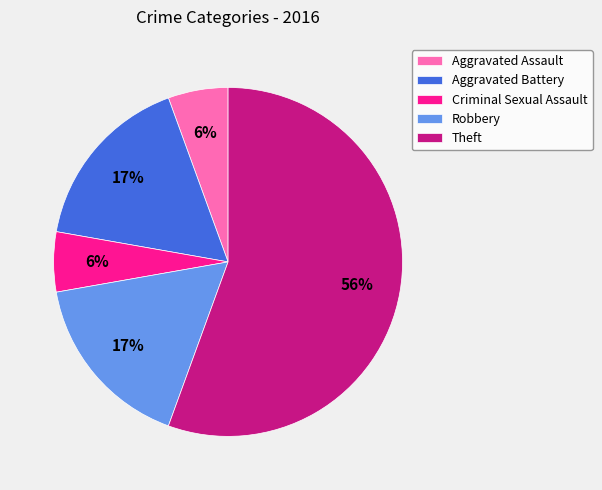

Which has a higher value, Theft or Criminal Sexual Assault?

Theft